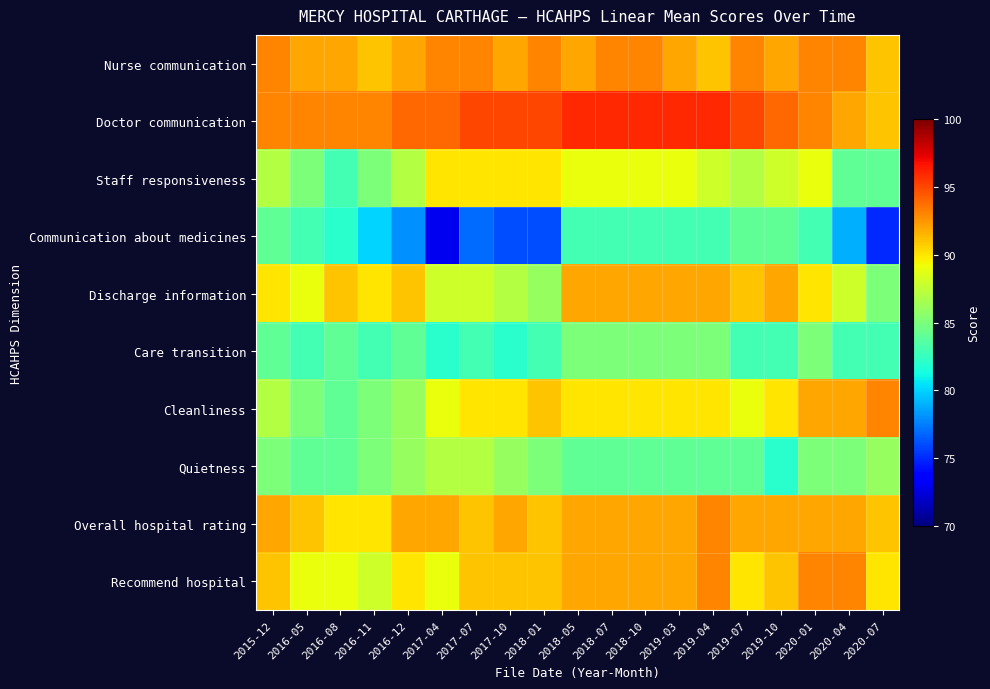

Reading left to right, list all the values displayed in this chart.

Nurse communication: 2015-12=93	2016-05=92	2016-08=92	2016-11=91	2016-12=92	2017-04=93	2017-07=93	2017-10=92	2018-01=93	2018-05=92	2018-07=93	2018-10=93	2019-03=92	2019-04=91	2019-07=93	2019-10=92	2020-01=93	2020-04=93	2020-07=91
Doctor communication: 2015-12=93	2016-05=93	2016-08=93	2016-11=93	2016-12=94	2017-04=94	2017-07=95	2017-10=95	2018-01=95	2018-05=96	2018-07=96	2018-10=96	2019-03=96	2019-04=96	2019-07=95	2019-10=94	2020-01=93	2020-04=92	2020-07=91
Staff responsiveness: 2015-12=87	2016-05=85	2016-08=83	2016-11=85	2016-12=87	2017-04=90	2017-07=90	2017-10=90	2018-01=90	2018-05=89	2018-07=89	2018-10=89	2019-03=89	2019-04=88	2019-07=87	2019-10=88	2020-01=89	2020-04=84	2020-07=84
Communication about medicines: 2015-12=84	2016-05=83	2016-08=82	2016-11=80	2016-12=78	2017-04=73	2017-07=77	2017-10=76	2018-01=76	2018-05=83	2018-07=83	2018-10=83	2019-03=83	2019-04=83	2019-07=84	2019-10=84	2020-01=83	2020-04=79	2020-07=75
Discharge information: 2015-12=90	2016-05=89	2016-08=91	2016-11=90	2016-12=91	2017-04=88	2017-07=88	2017-10=87	2018-01=86	2018-05=92	2018-07=92	2018-10=92	2019-03=92	2019-04=92	2019-07=91	2019-10=92	2020-01=90	2020-04=88	2020-07=85
Care transition: 2015-12=84	2016-05=83	2016-08=84	2016-11=83	2016-12=84	2017-04=82	2017-07=83	2017-10=82	2018-01=83	2018-05=85	2018-07=85	2018-10=85	2019-03=85	2019-04=85	2019-07=83	2019-10=83	2020-01=85	2020-04=83	2020-07=83
Cleanliness: 2015-12=87	2016-05=85	2016-08=84	2016-11=85	2016-12=86	2017-04=89	2017-07=90	2017-10=90	2018-01=91	2018-05=90	2018-07=90	2018-10=90	2019-03=90	2019-04=90	2019-07=89	2019-10=90	2020-01=92	2020-04=92	2020-07=93
Quietness: 2015-12=85	2016-05=84	2016-08=84	2016-11=85	2016-12=86	2017-04=87	2017-07=87	2017-10=86	2018-01=85	2018-05=84	2018-07=84	2018-10=84	2019-03=84	2019-04=84	2019-07=84	2019-10=82	2020-01=85	2020-04=85	2020-07=86
Overall hospital rating: 2015-12=92	2016-05=91	2016-08=90	2016-11=90	2016-12=92	2017-04=92	2017-07=91	2017-10=92	2018-01=91	2018-05=92	2018-07=92	2018-10=92	2019-03=92	2019-04=93	2019-07=92	2019-10=92	2020-01=92	2020-04=92	2020-07=91
Recommend hospital: 2015-12=91	2016-05=89	2016-08=89	2016-11=88	2016-12=90	2017-04=89	2017-07=91	2017-10=91	2018-01=91	2018-05=92	2018-07=92	2018-10=92	2019-03=92	2019-04=93	2019-07=90	2019-10=91	2020-01=93	2020-04=93	2020-07=90